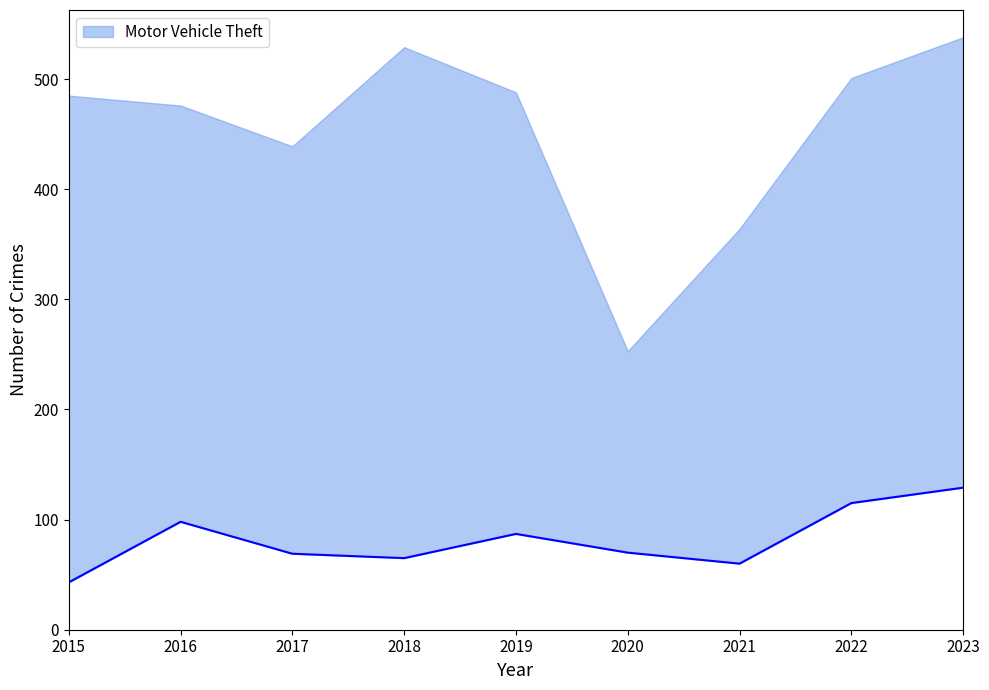

True or false: Theft and Motor Vehicle Theft cross at least once.

False